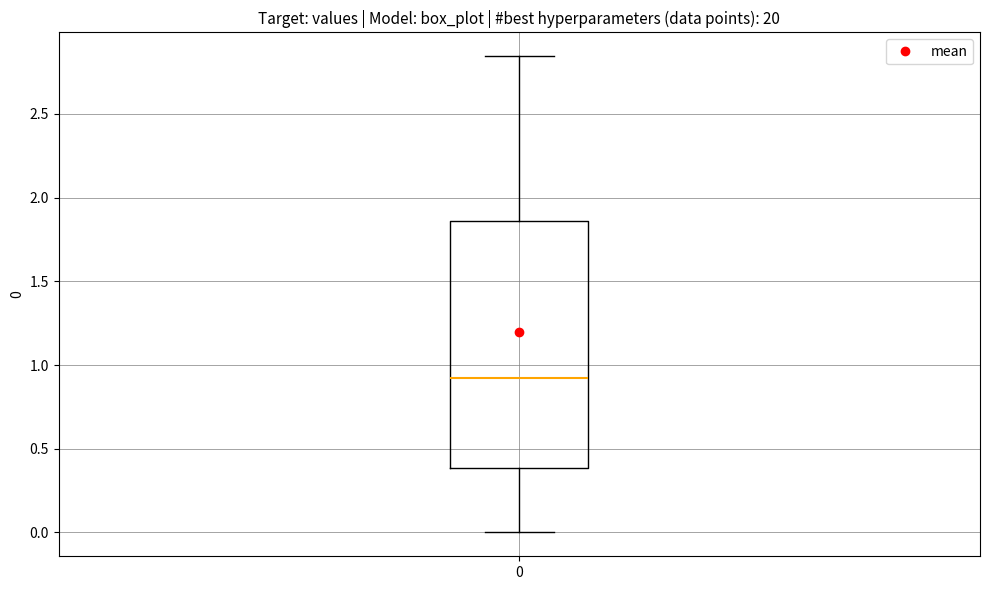

Where does the lower whisker of the box at x = 0 end on the y-axis? The values are not printed on the chart, so give them approximately, as read against the axis.

0.00